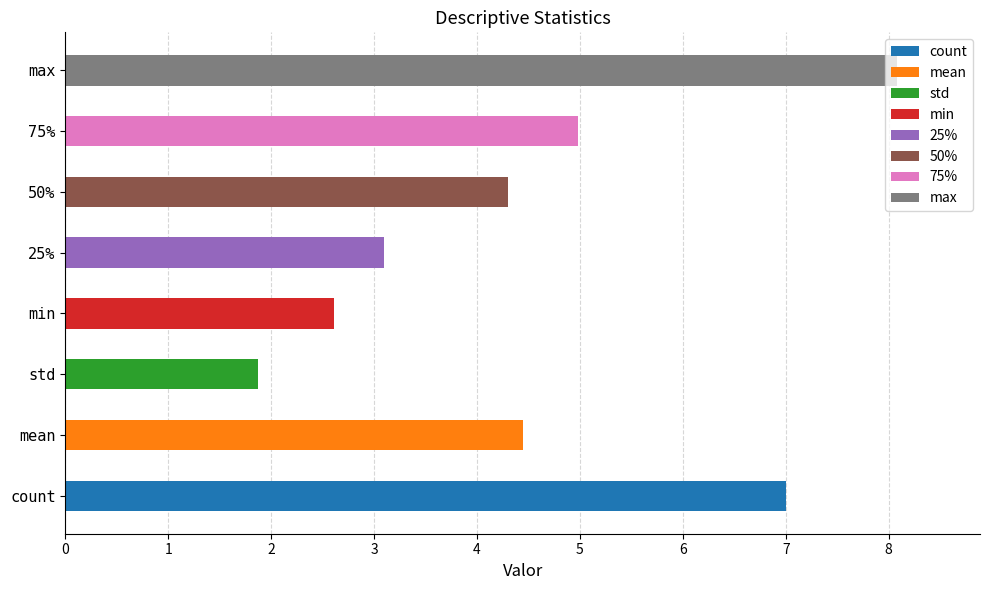

Which has a higher value, max or 50%?

max